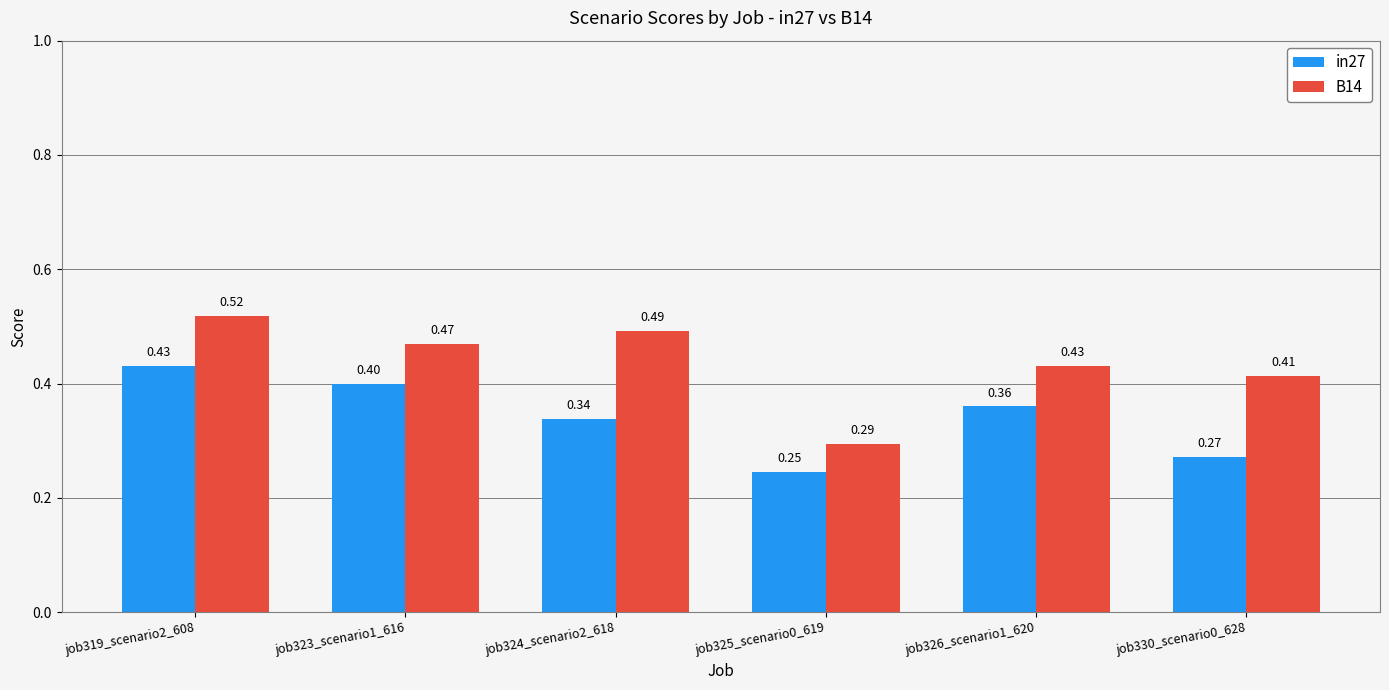

At which category is the sum across all series the highest?

job319_scenario2_608